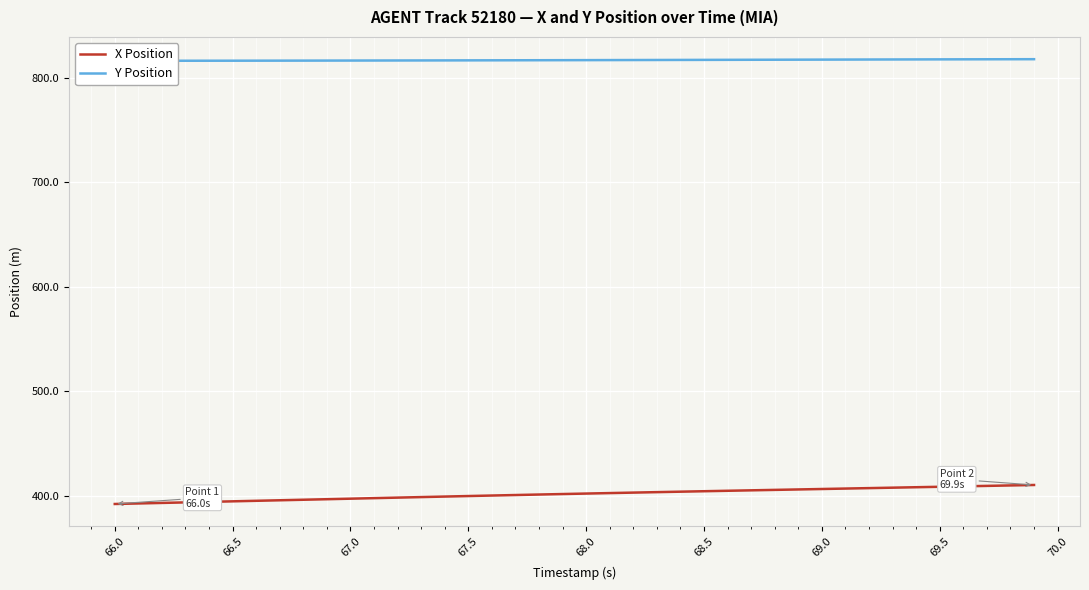

The value of X Position at 66.0 is 677.3. True or false?

False